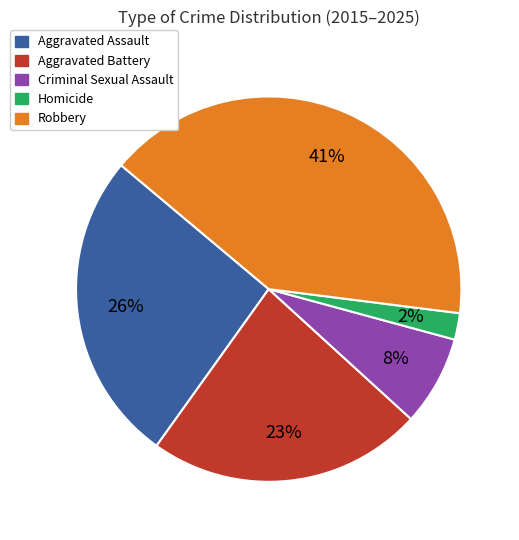

Do Homicide and Criminal Sexual Assault together represent more than half of the pie?

No